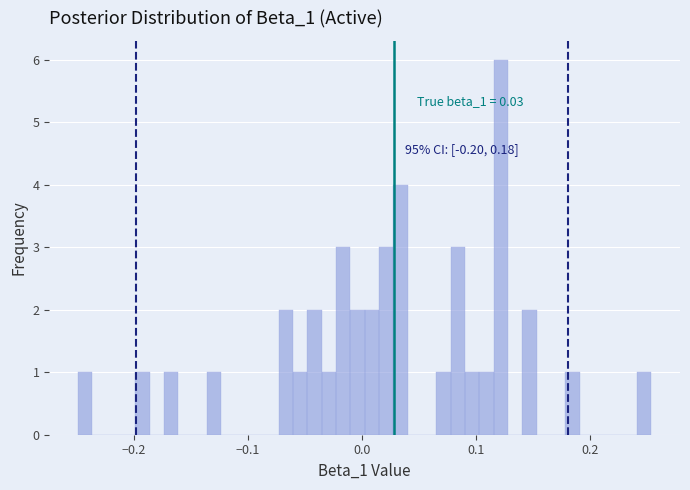

Read against the x-axis, roughly where is the centre of the tallest bar?

0.12